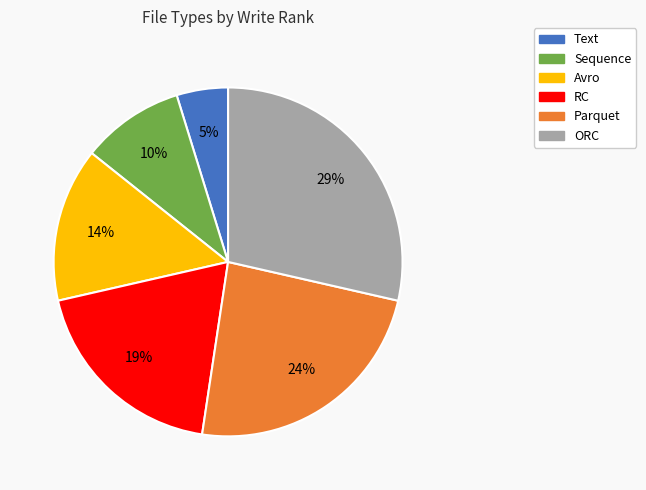

Does Parquet represent more than half of the total?

No